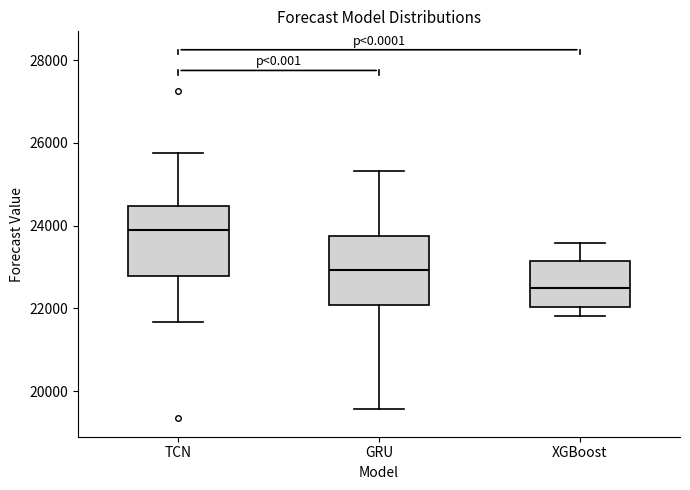

Reading left to right, read every box against the y-axis: the position of its median line, the range the box covers, and the ends of its whiskers. The values are not printed on the chart, so give them approximately, as read against the axis.

TCN: median 24000, box 22800 to 24400, whiskers 21600 to 25800
GRU: median 23000, box 22000 to 23800, whiskers 19600 to 25400
XGBoost: median 22600, box 22000 to 23200, whiskers 21800 to 23600